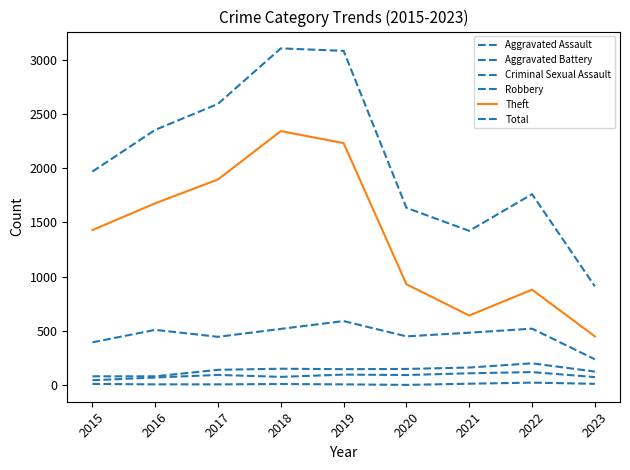

Which series has the widest spread of values?

Total